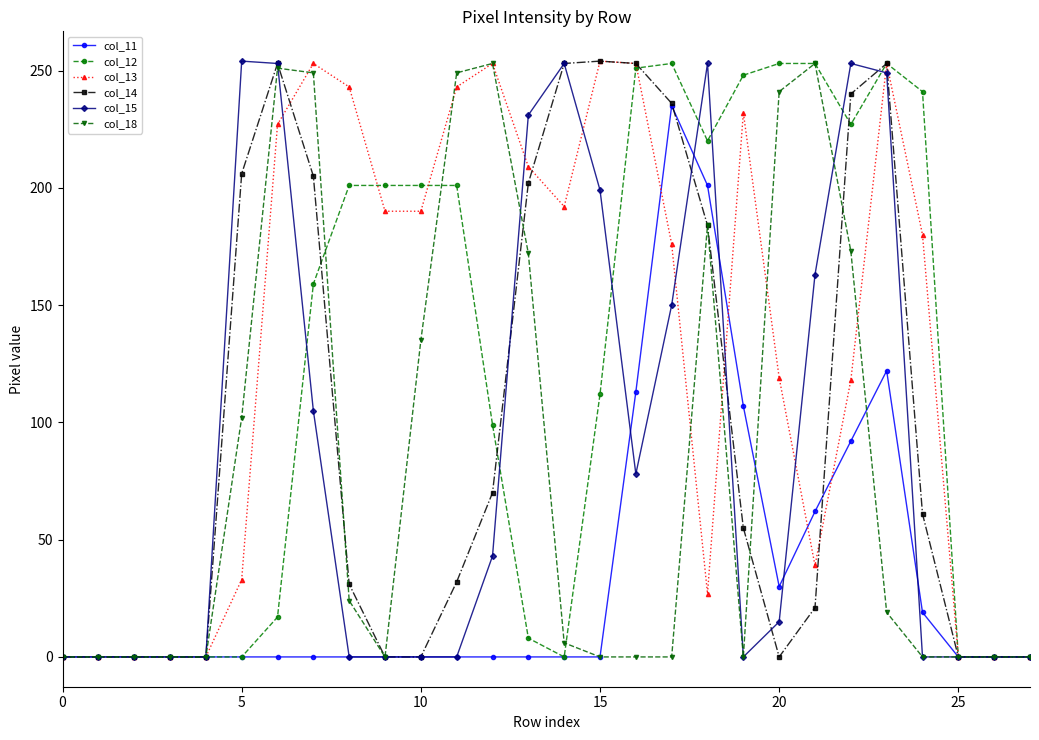

After their last crossing, which series has the higher values: col_13 or col_15?

col_13